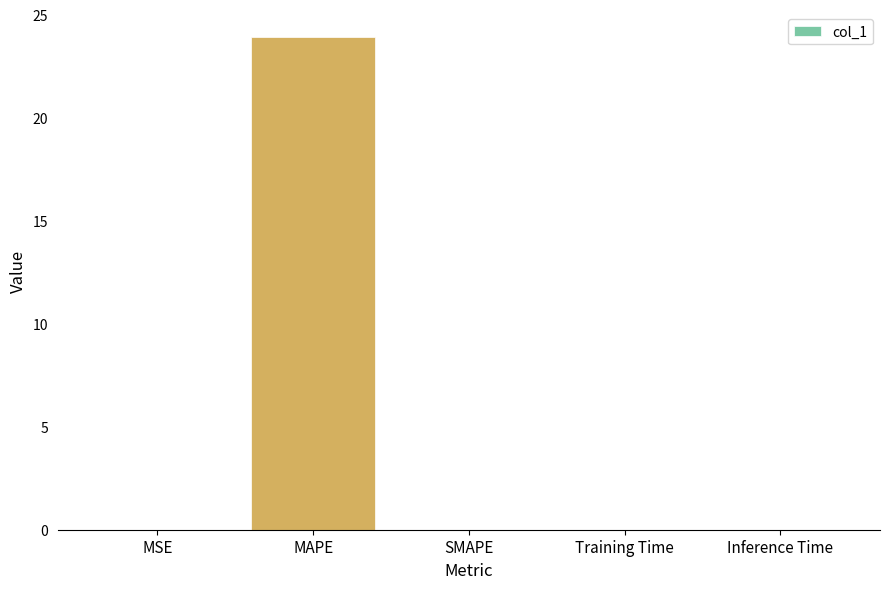

The value at SMAPE is 0.0. True or false?

True